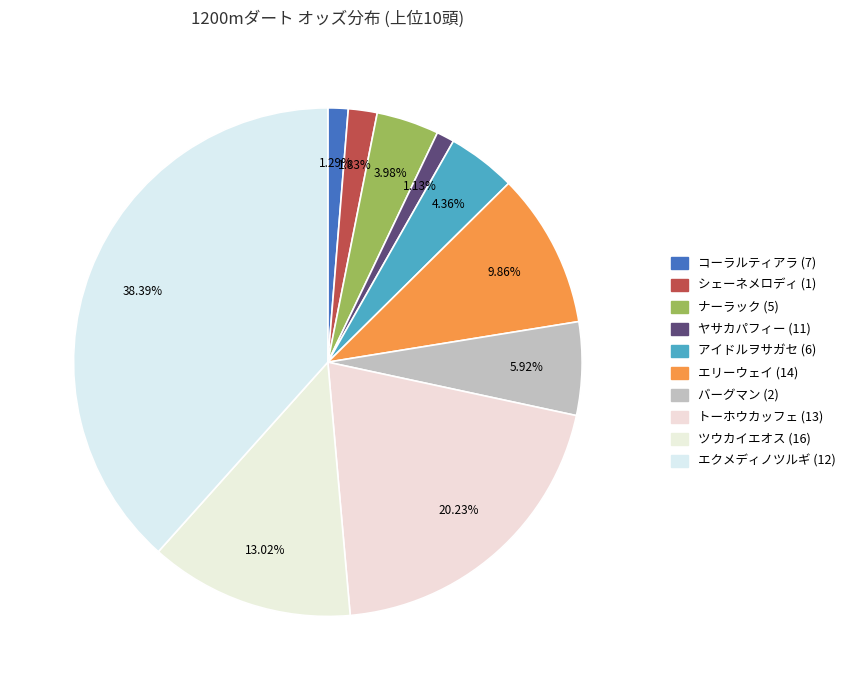

What percentage is the エクメディノツルギ (12) slice, to the nearest percent?

38%